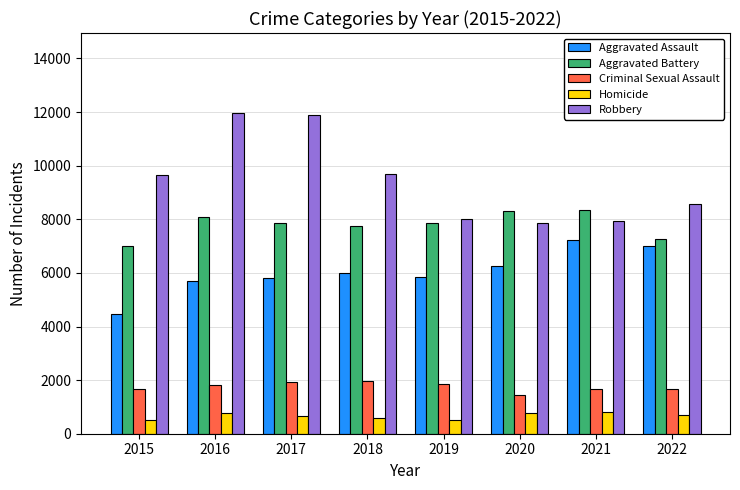

How many data points does each series have?

8